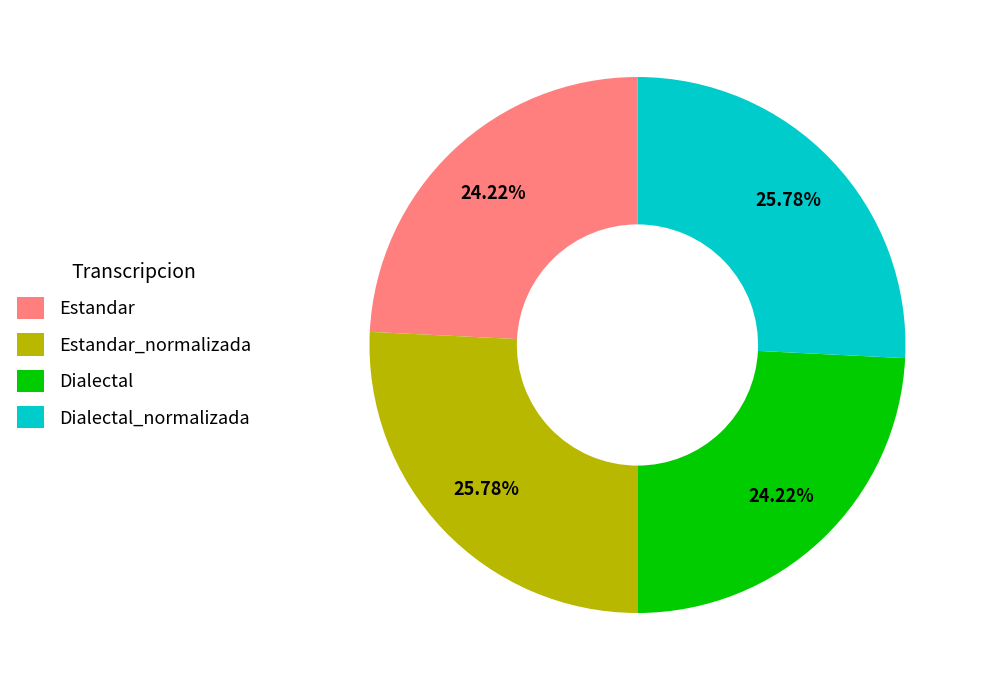

To the nearest percent, what percentage of the pie is Estandar?

24%